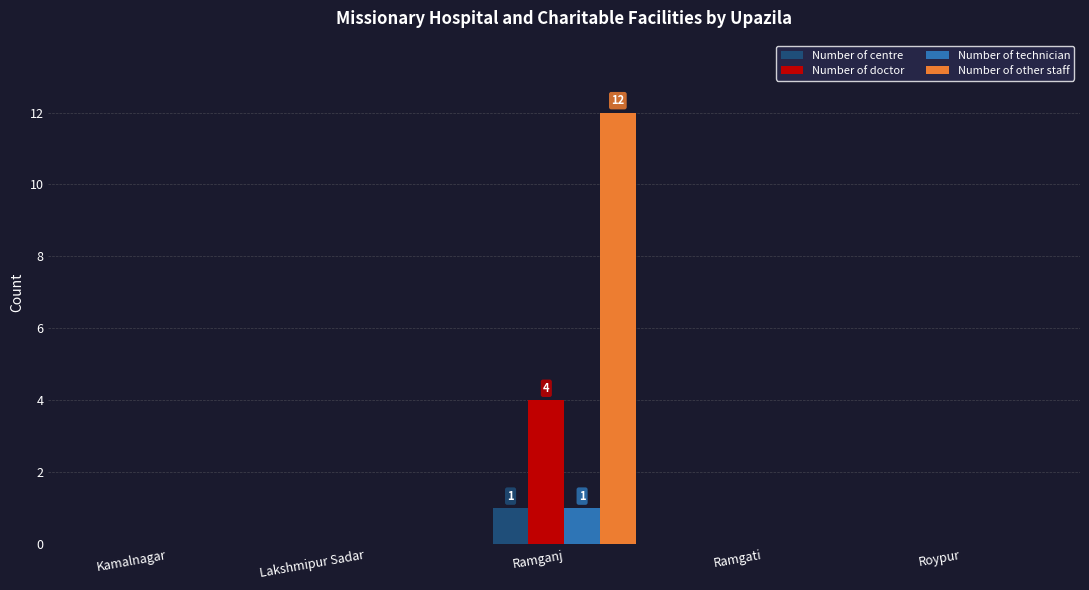

Reading right to left, what are all the values shown in this chart?

Number of centre: 0	0	1	0	0
Number of doctor: 0	0	4	0	0
Number of technician: 0	0	1	0	0
Number of other staff: 0	0	12	0	0